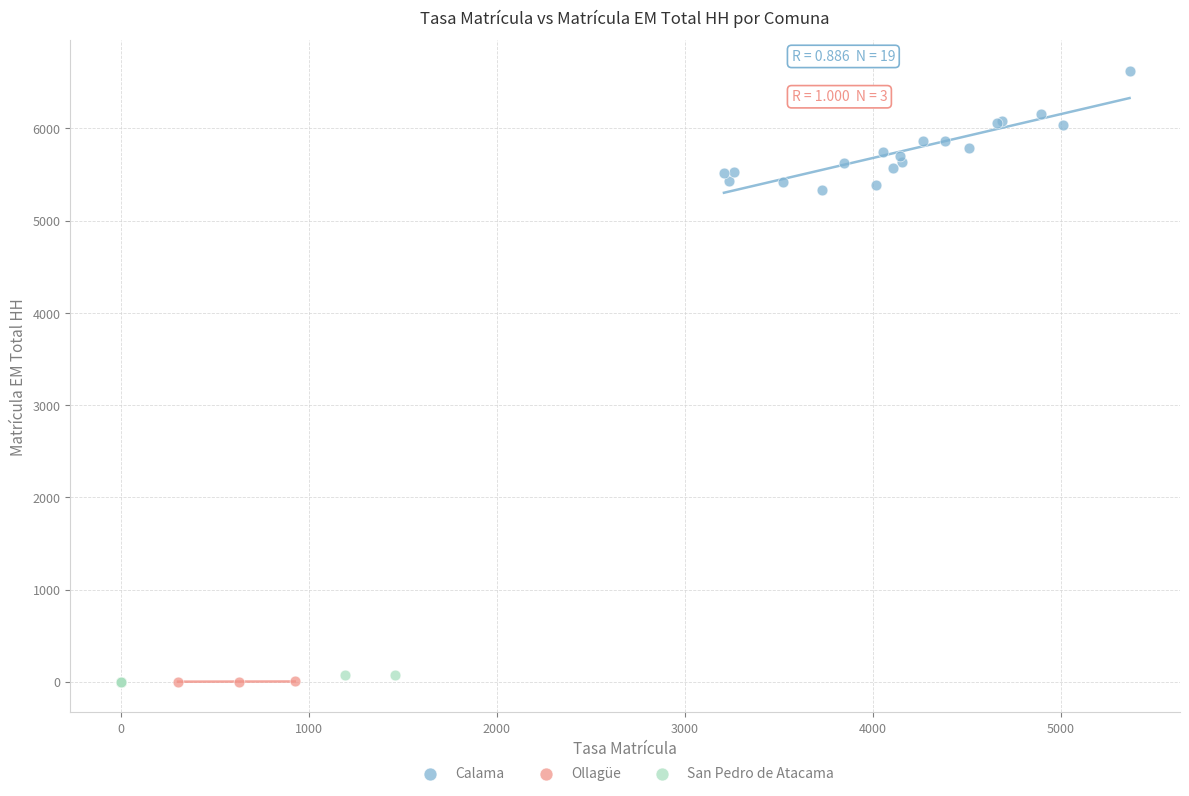

Which series has the largest Y range (max minus min)?

Calama